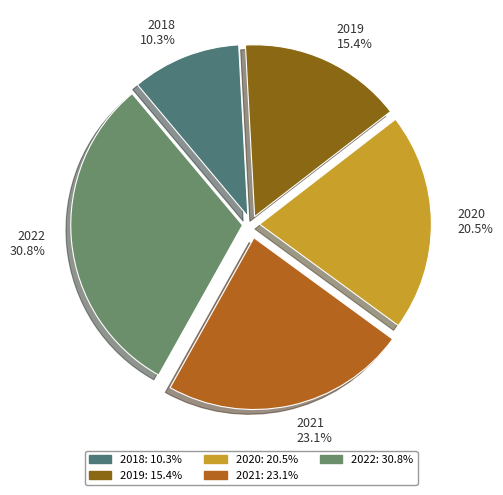

Rank the categories by value from highest to lowest.

2022, 2021, 2020, 2019, 2018